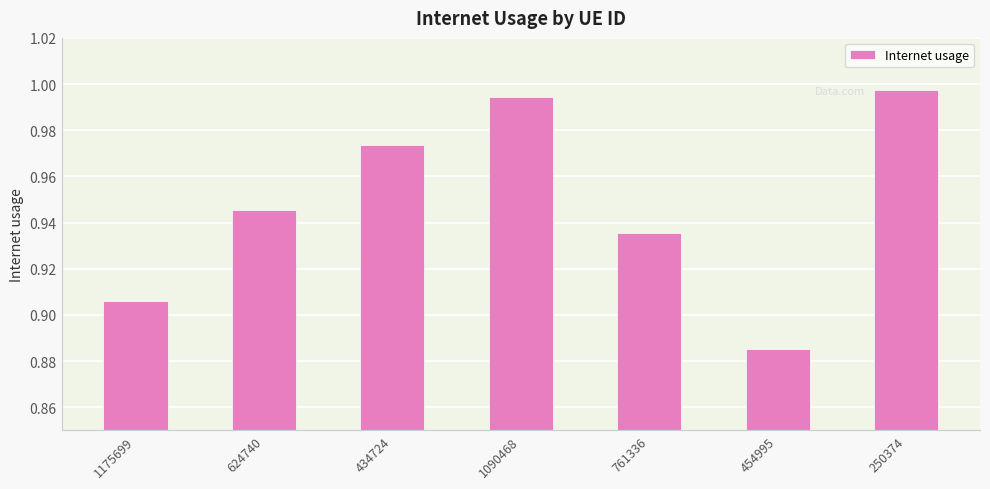

Which category has the lowest value across all series?

454995